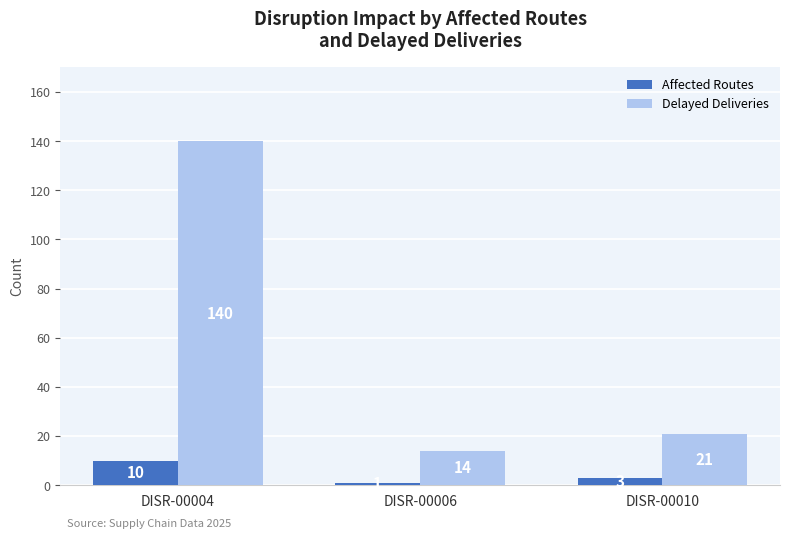

Is it true that Delayed Deliveries equals 15 at DISR-00010?

False